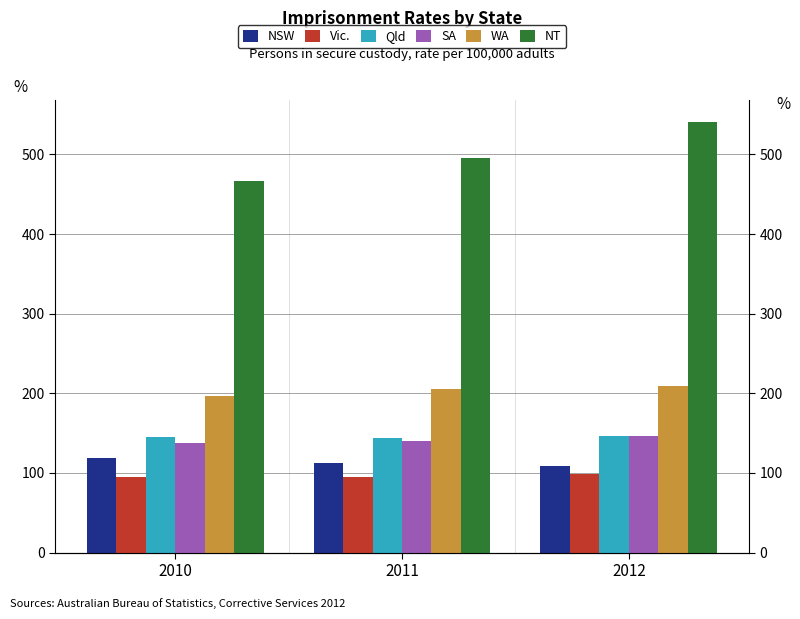

Is it true that Qld equals 230.6 at 2011?

False